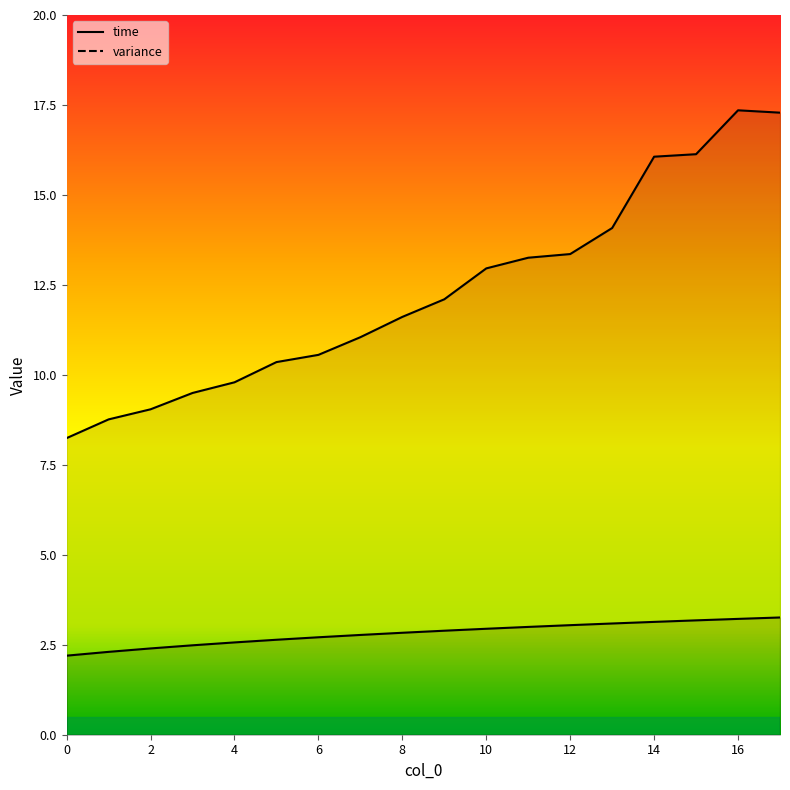

What is the difference between the variance values at 7 and 10?

1.9